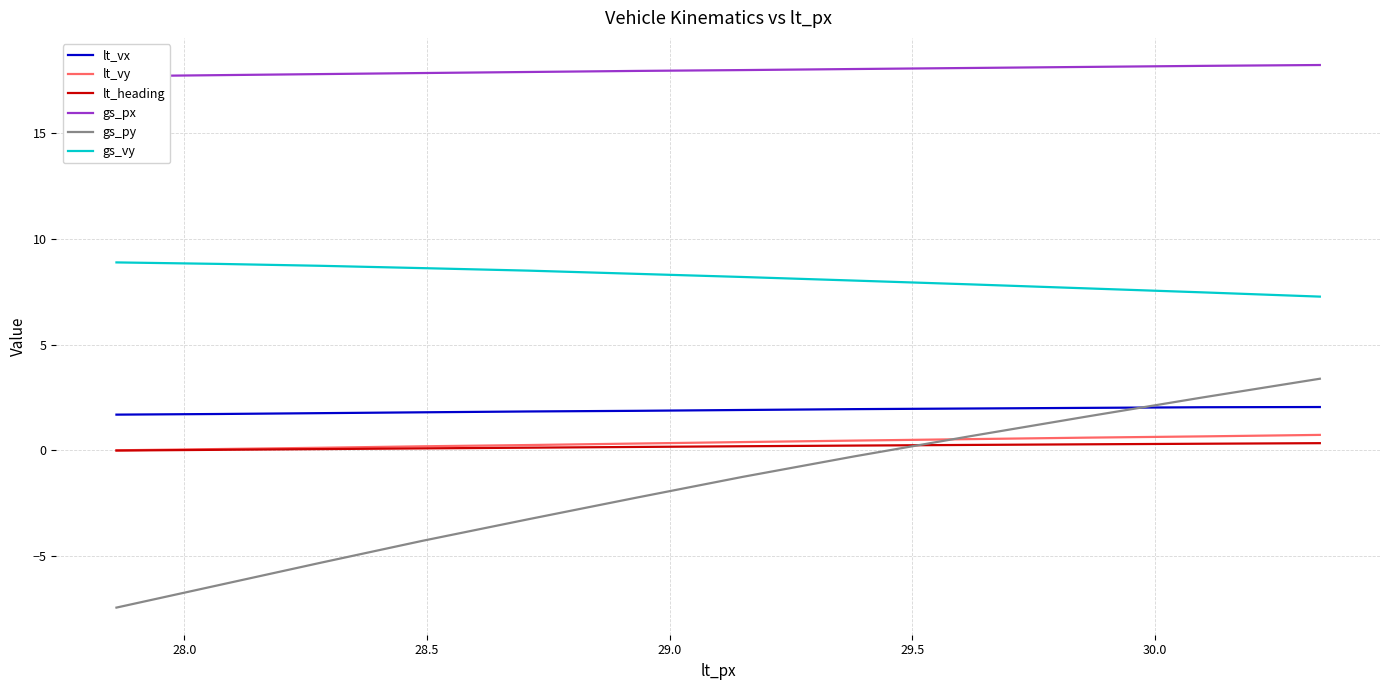

Does the chart display data point markers on the line(s)?

No